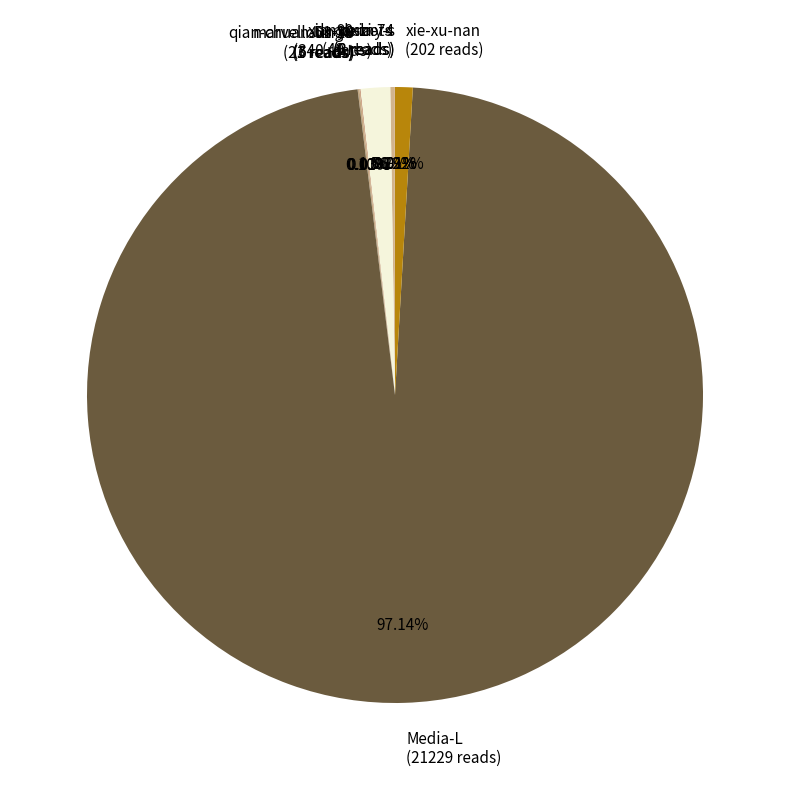

Is Media-L the majority of the pie?

Yes